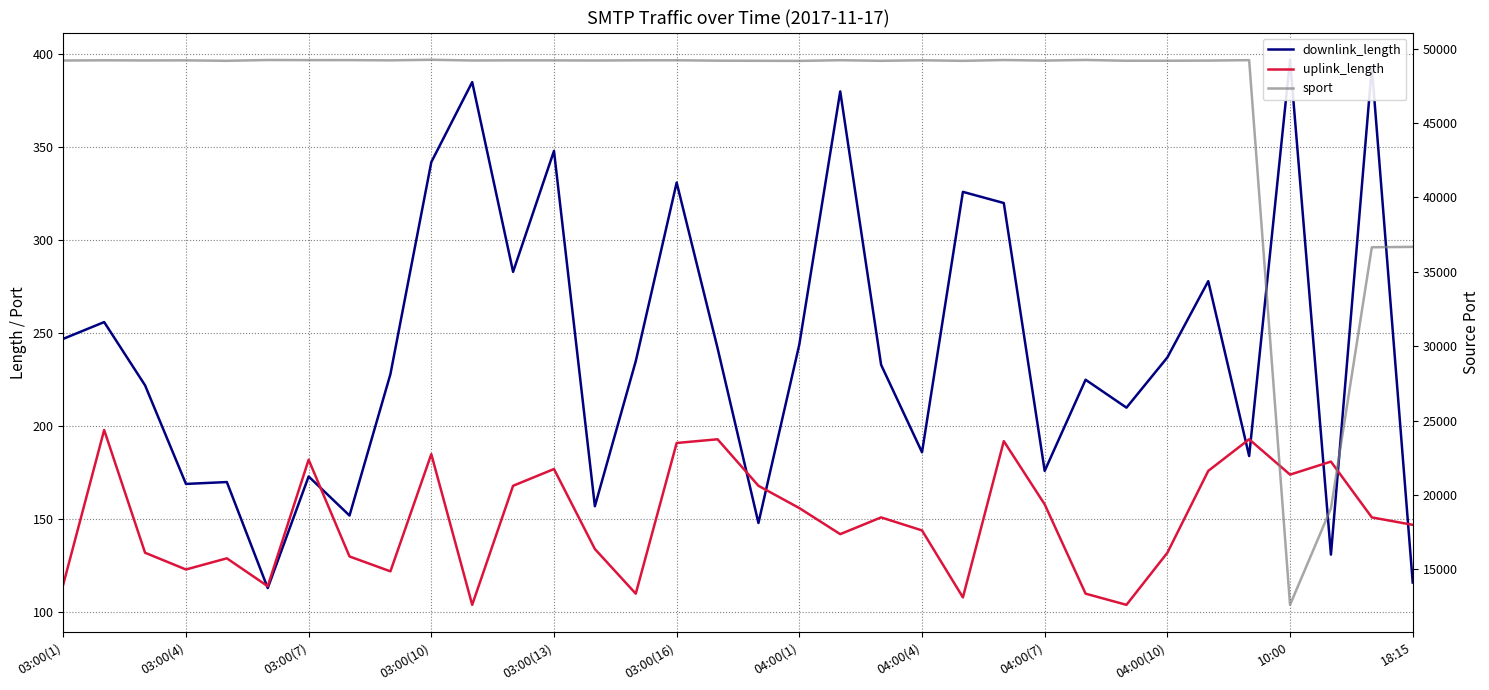

The value of sport at 03:00(4) is 88099. True or false?

False